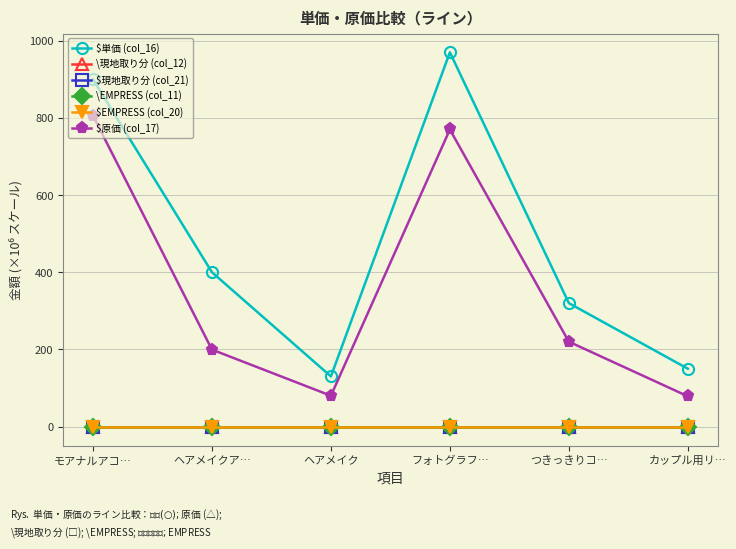

At which label does \現地取り分 (col_12) reach its minimum?

モアナルアコ…